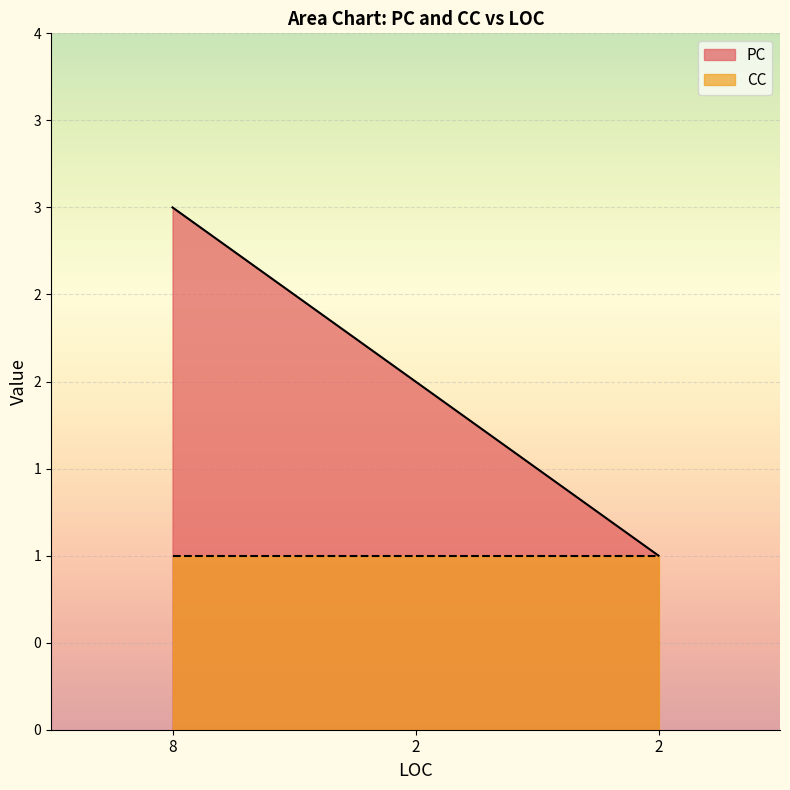

Reading left to right, what are all the values shown in this chart?

8=3	2=2	2=1